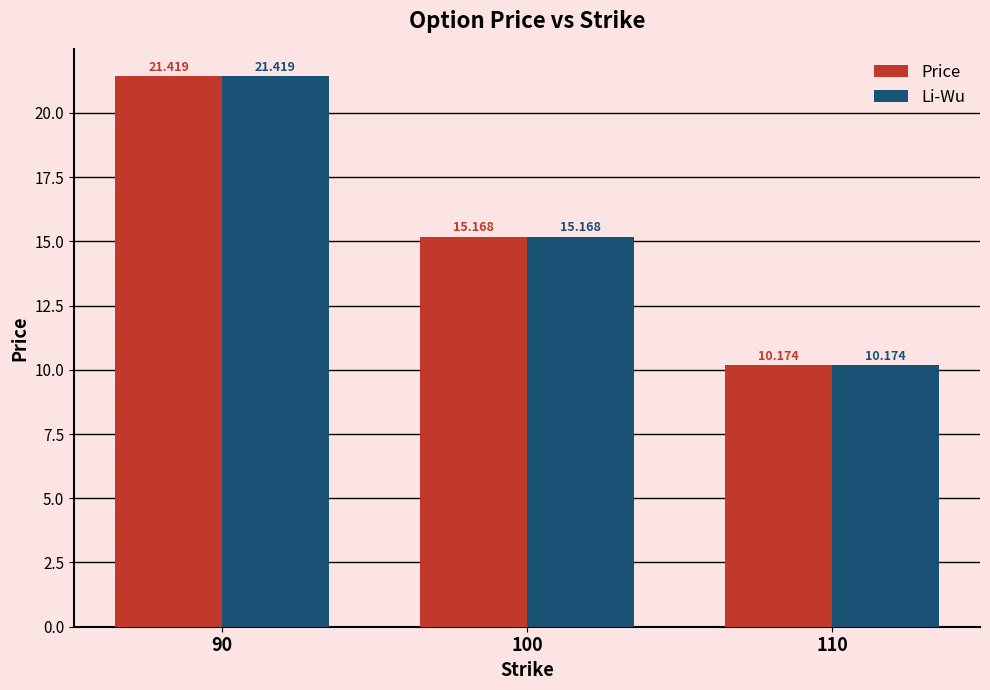

What is the approximate value of Price at 90?

21.4